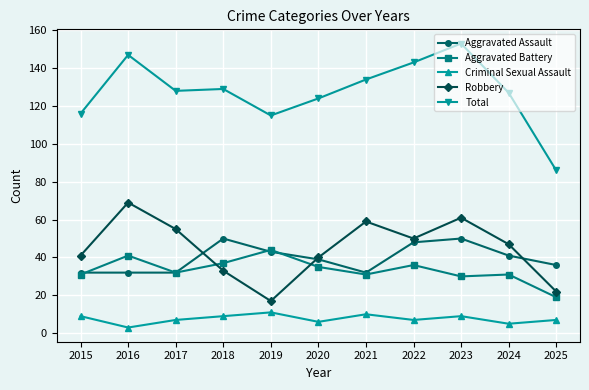

Reading left to right, transcribe all the data shown in this chart.

Aggravated Assault: 32	32	32	50	43	39	32	48	50	41	36
Aggravated Battery: 31	41	32	37	44	35	31	36	30	31	19
Criminal Sexual Assault: 9	3	7	9	11	6	10	7	9	5	7
Robbery: 41	69	55	33	17	40	59	50	61	47	22
Total: 116	147	128	129	115	124	134	143	153	127	86